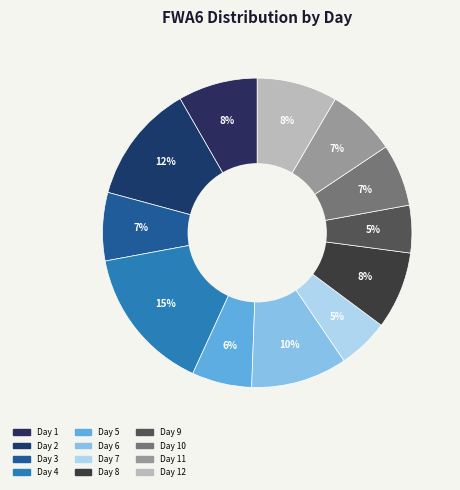

Count the number of slices in the pie.

12